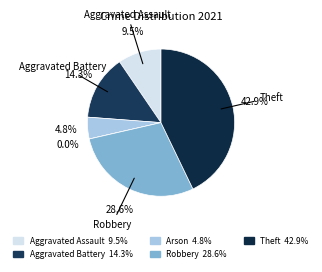

What percentage is the Aggravated Battery slice, to the nearest percent?

14%